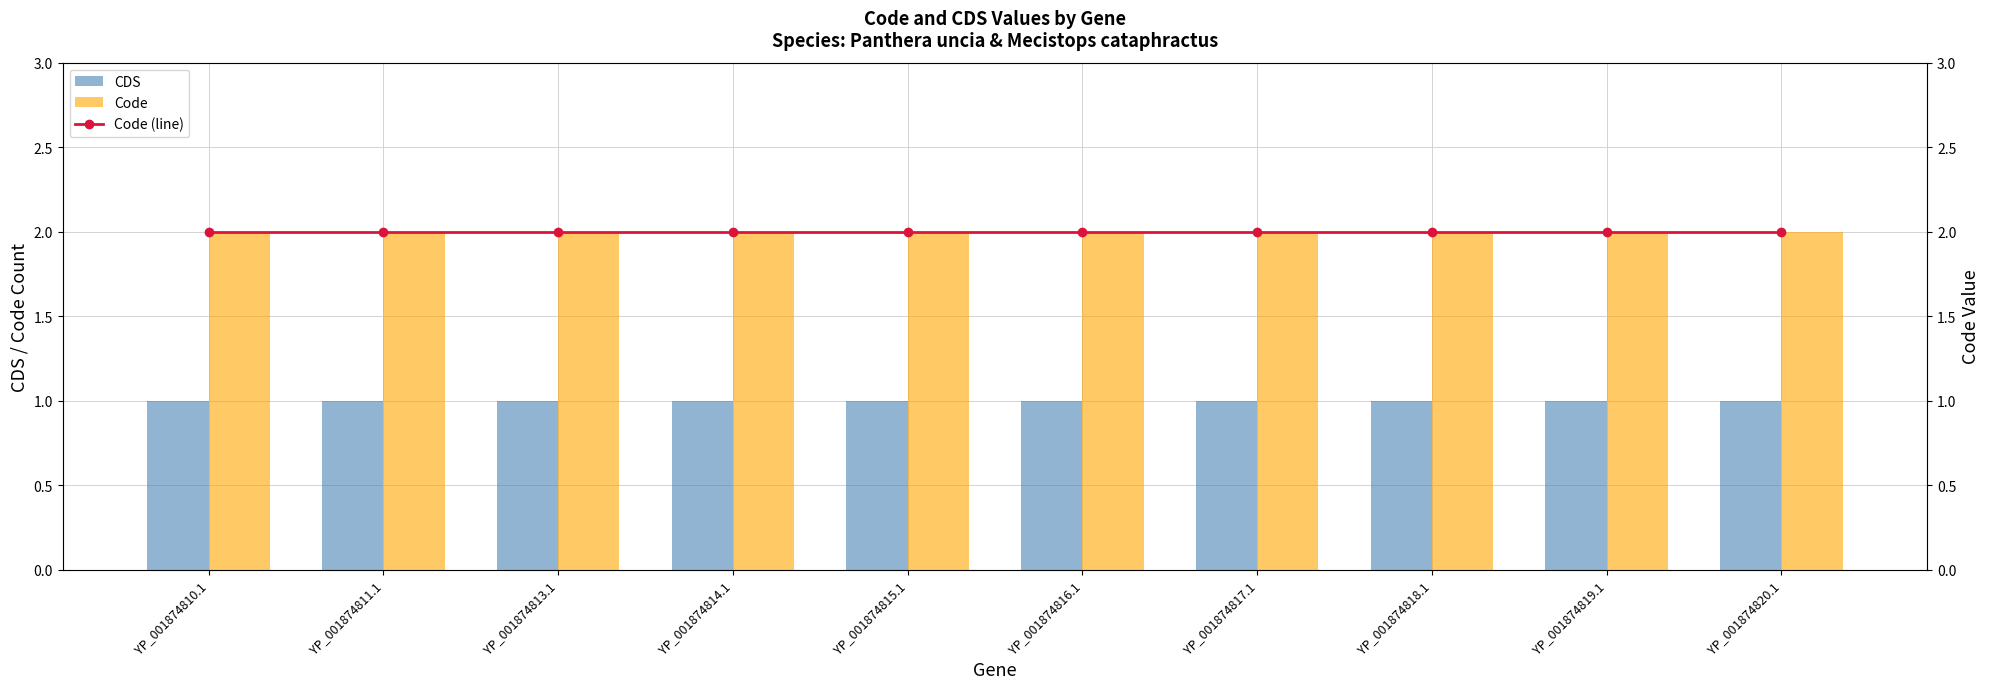

What is the maximum value shown in the chart?

2